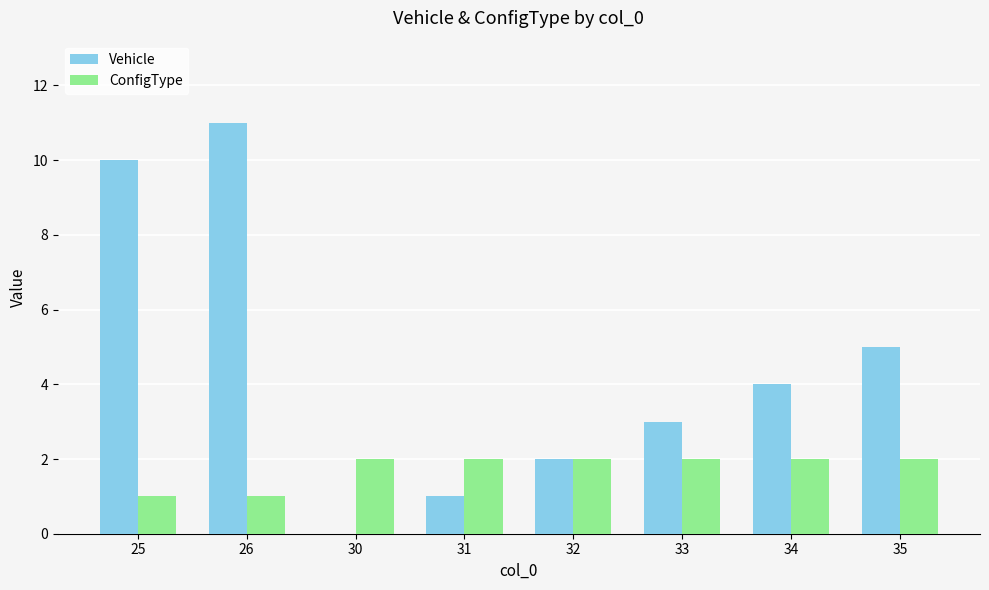

Which series has the largest total across all categories?

Vehicle